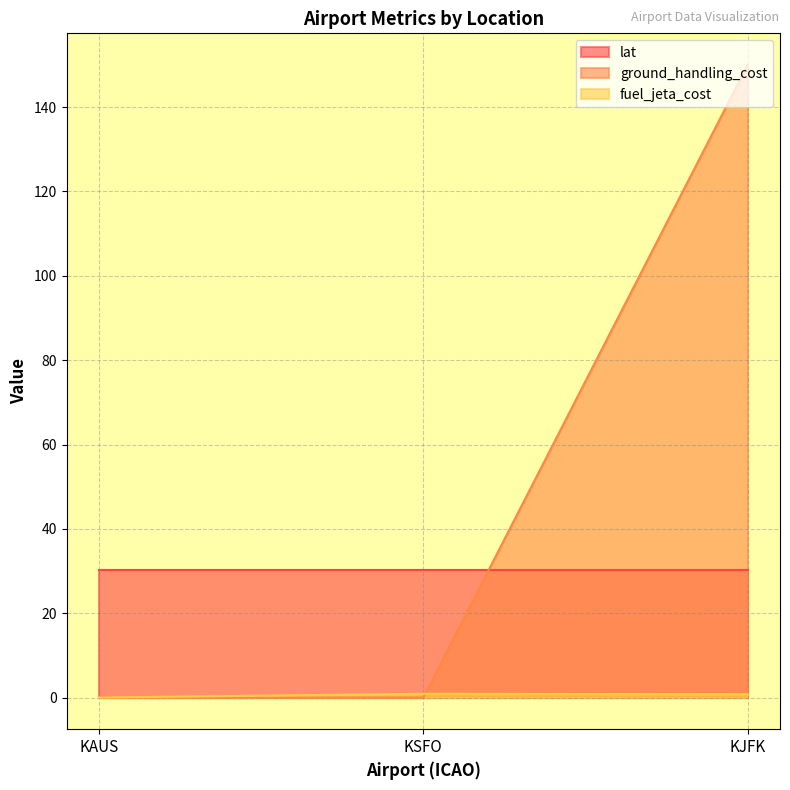

How many ground_handling_cost values are between 0 and 150?

3